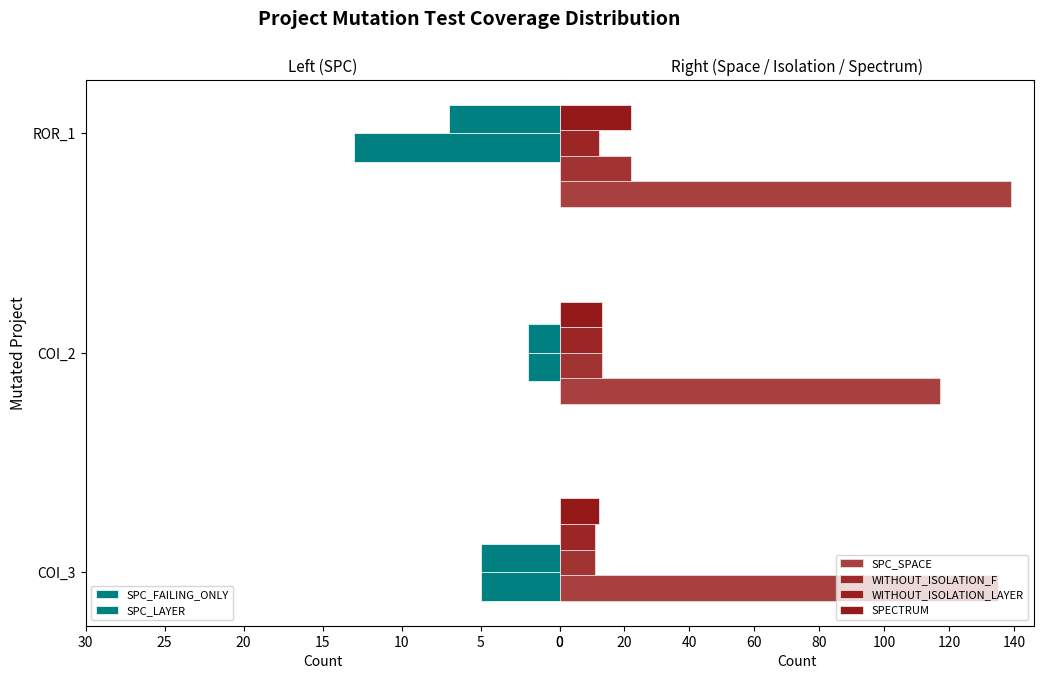

How many values in the SPC_SPACE series are below 135?

1